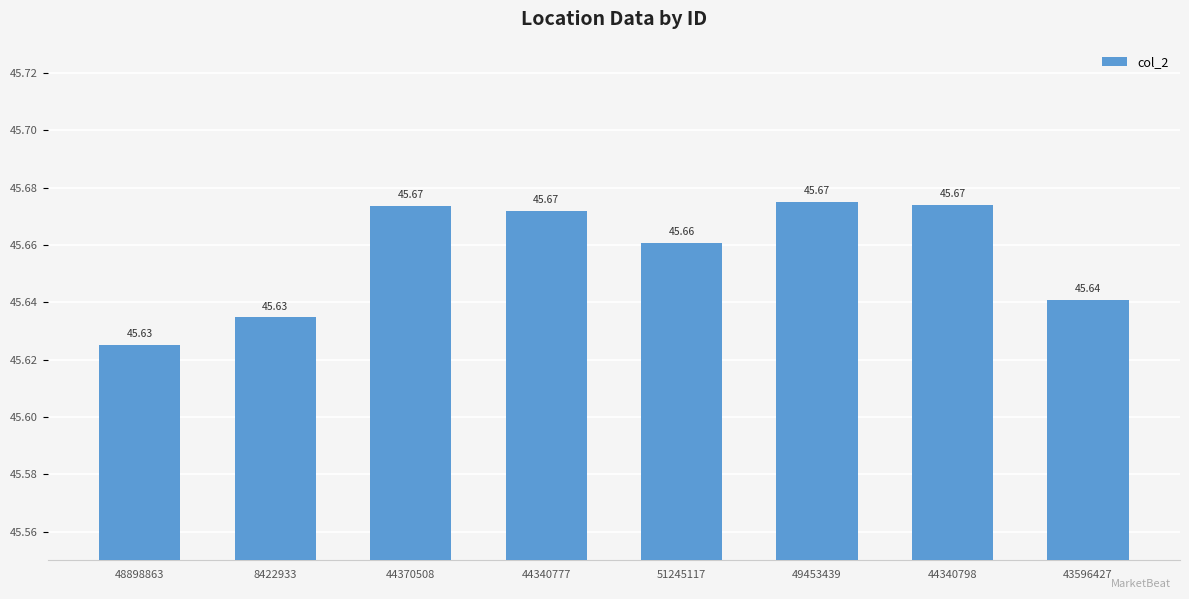

What is the minimum value shown in the chart?

45.6